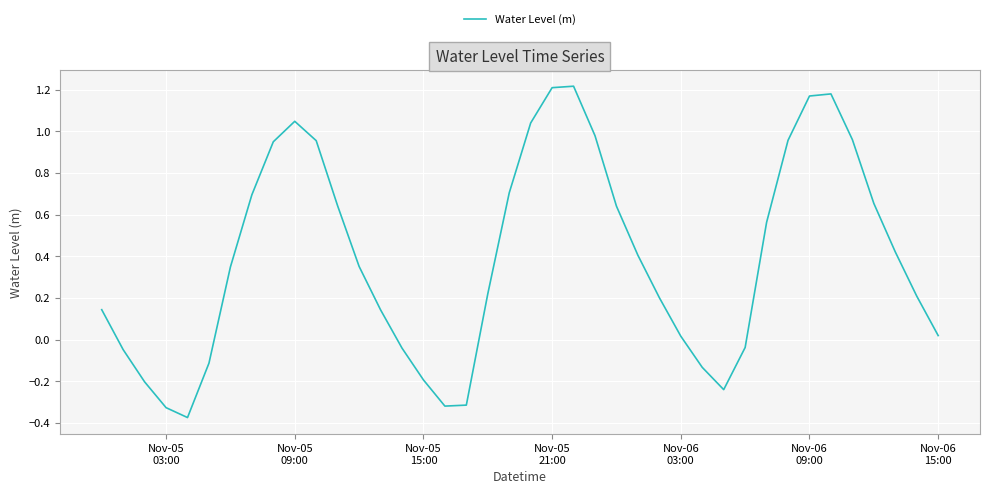

What is the difference between the maximum and minimum values?

1.6